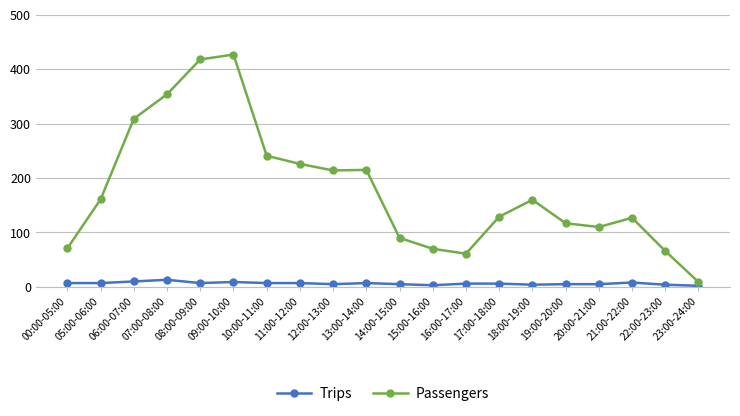

Is it true that Passengers equals 90 at 14:00-15:00?

True